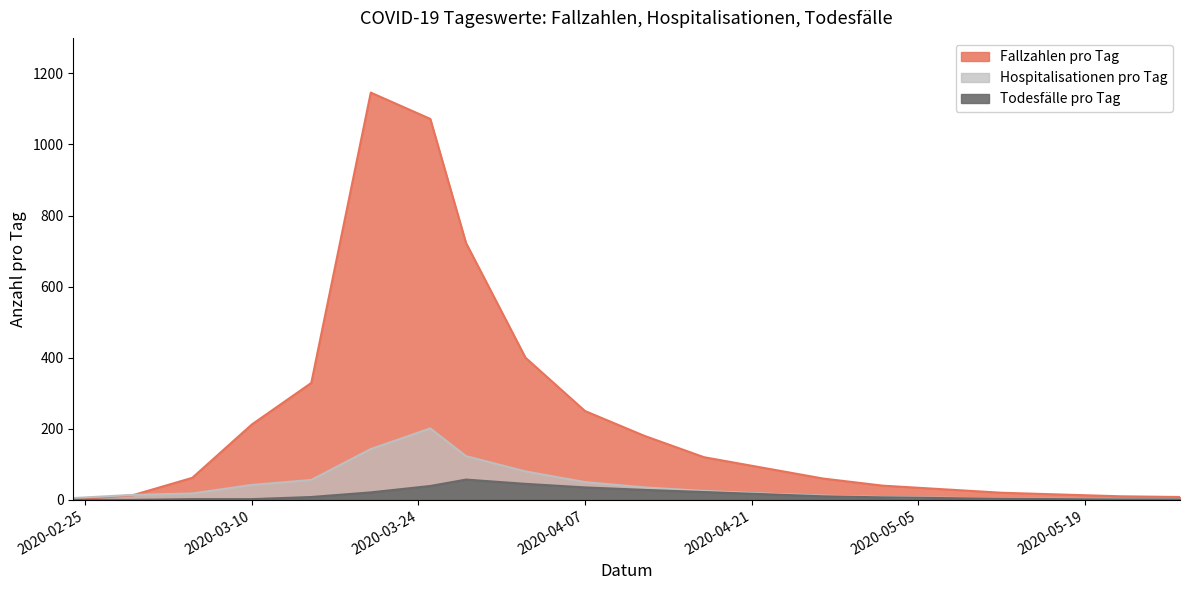

How many values in Todesfälle pro Tag are above zero?

18